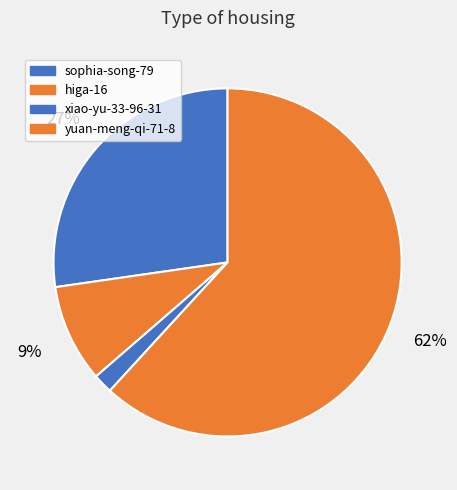

What percentage is the sophia-song-79 slice, to the nearest percent?

27%